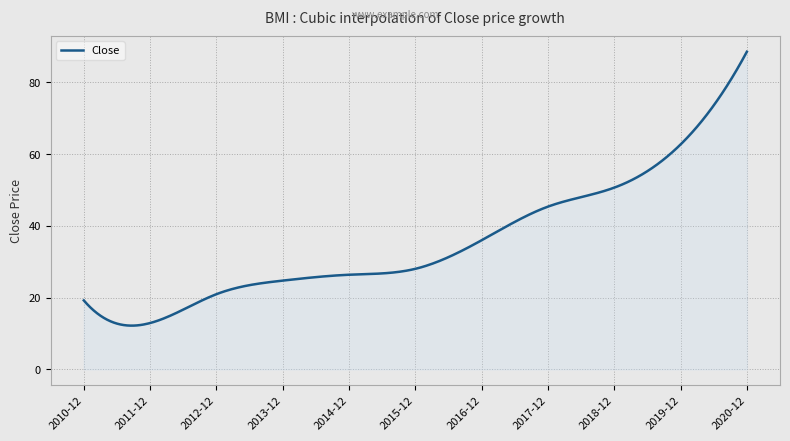

What is the minimum value shown in the chart?

12.2